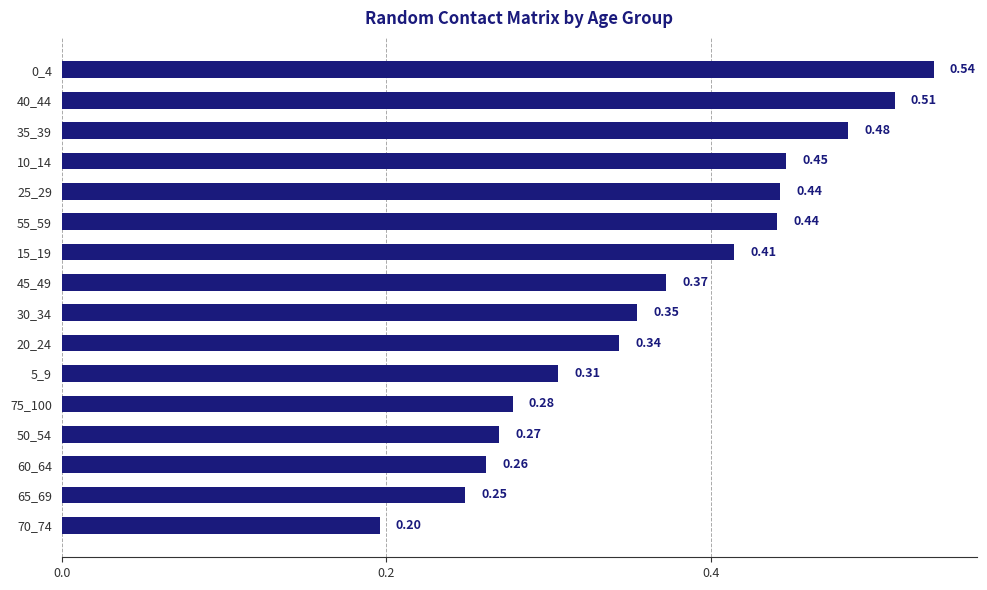

What is the sum of all values?

5.9